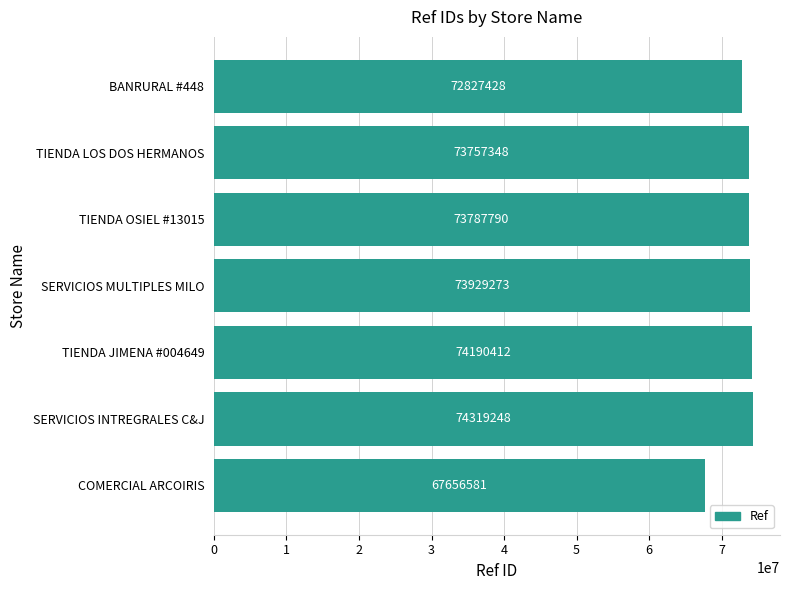

List the labels in order of value, smallest first.

COMERCIAL ARCOIRIS, BANRURAL #448, TIENDA LOS DOS HERMANOS, TIENDA OSIEL #13015, SERVICIOS MULTIPLES MILO, TIENDA JIMENA #004649, SERVICIOS INTREGRALES C&J